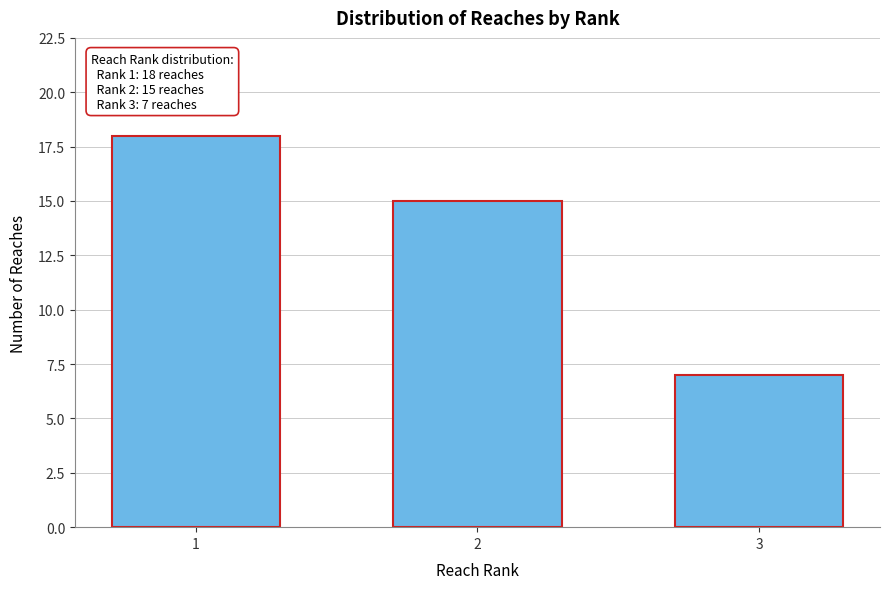

Reading left to right, what are all the values shown in this chart?

18	15	7